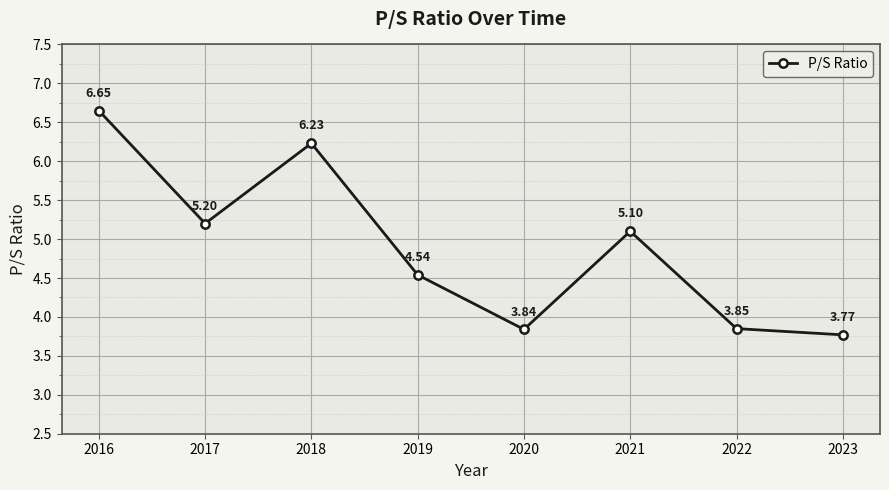

Rank the categories by value from highest to lowest.

2016, 2018, 2017, 2021, 2019, 2022, 2020, 2023